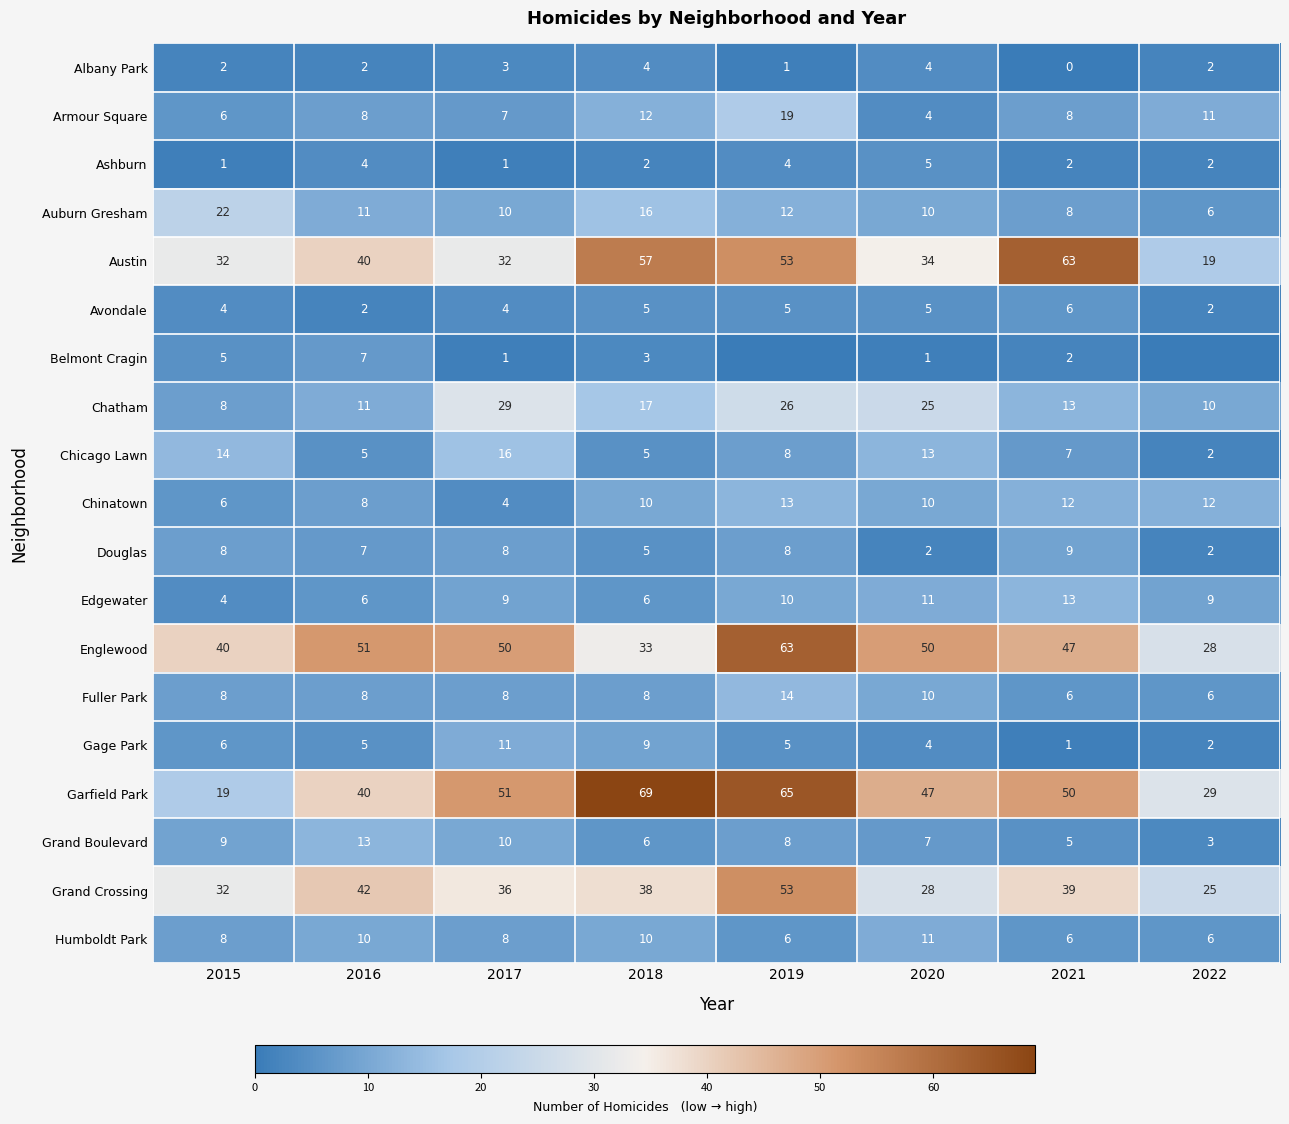

Is the value of Ashburn at 2015 greater than the value of Avondale at 2018?

No